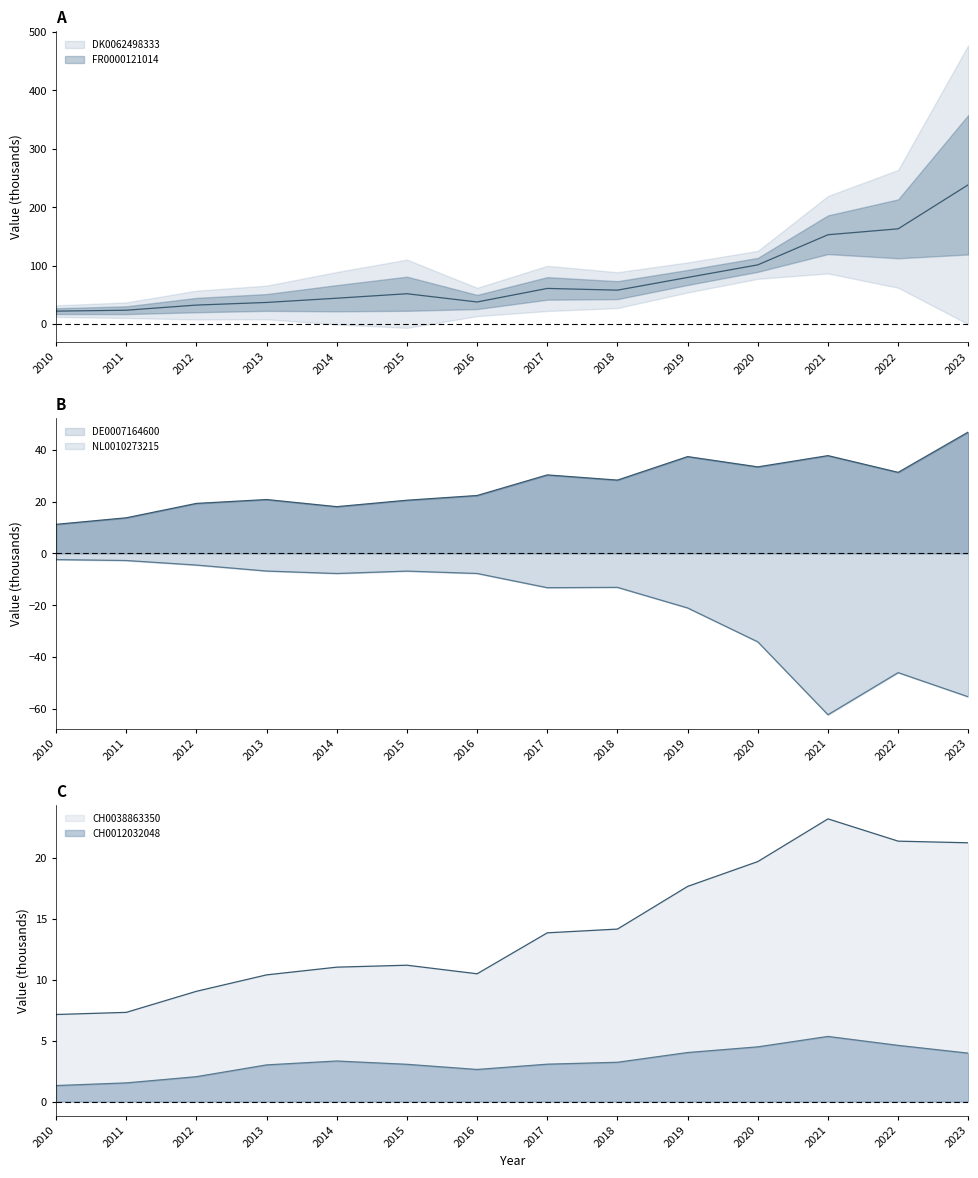

The DK0062498333 series shows 61.0 at 2017. True or false?

True